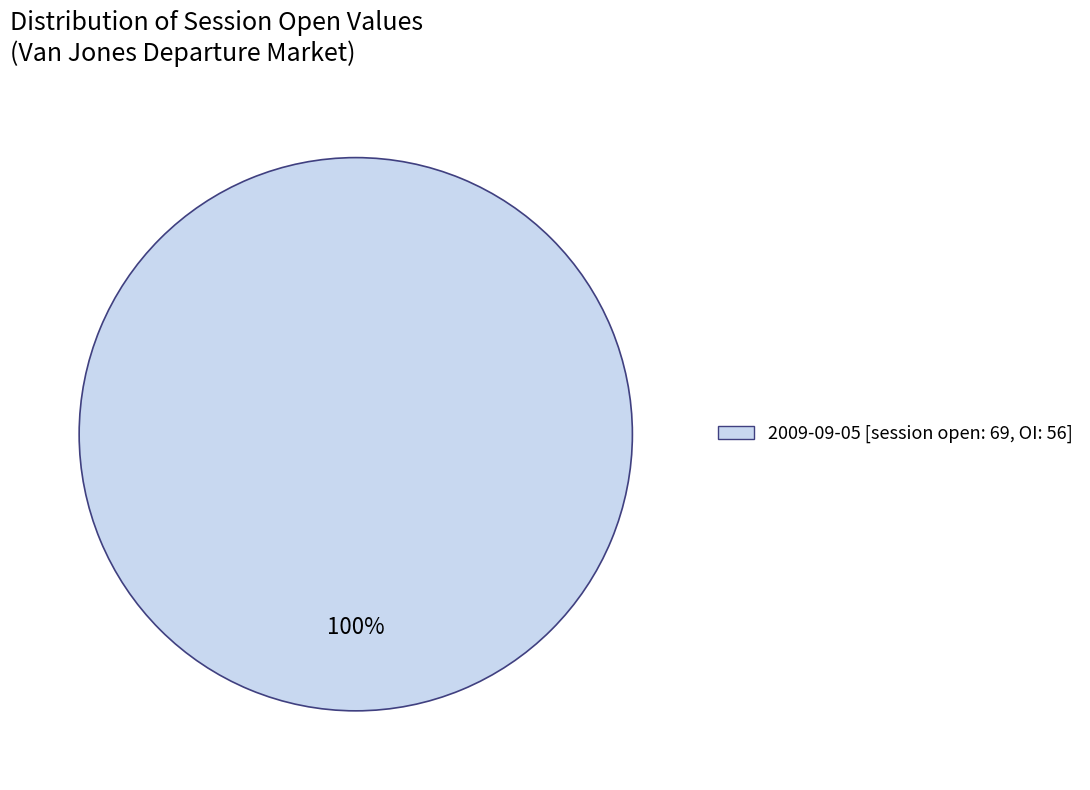

Rank the categories by value from lowest to highest.

2009-09-05 [session open: 69, OI: 56]